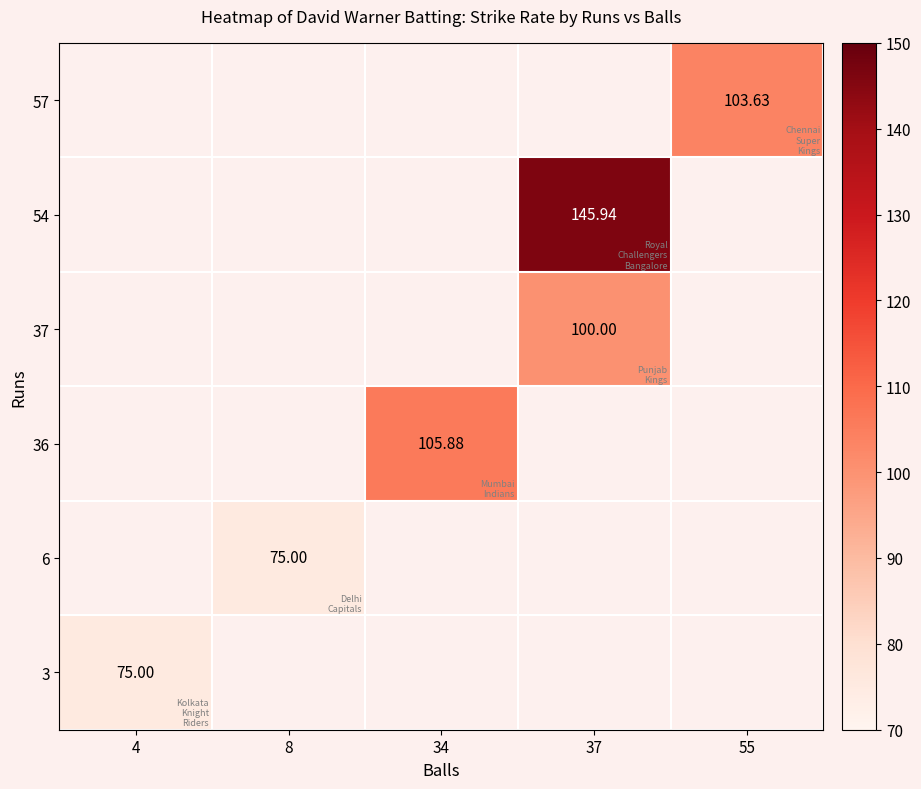

How many categories are shown in the chart?

5